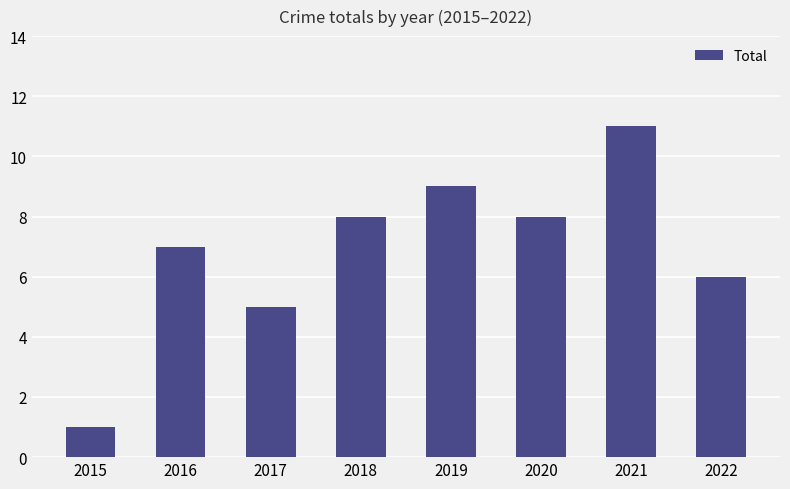

Count the number of categories in the chart.

8